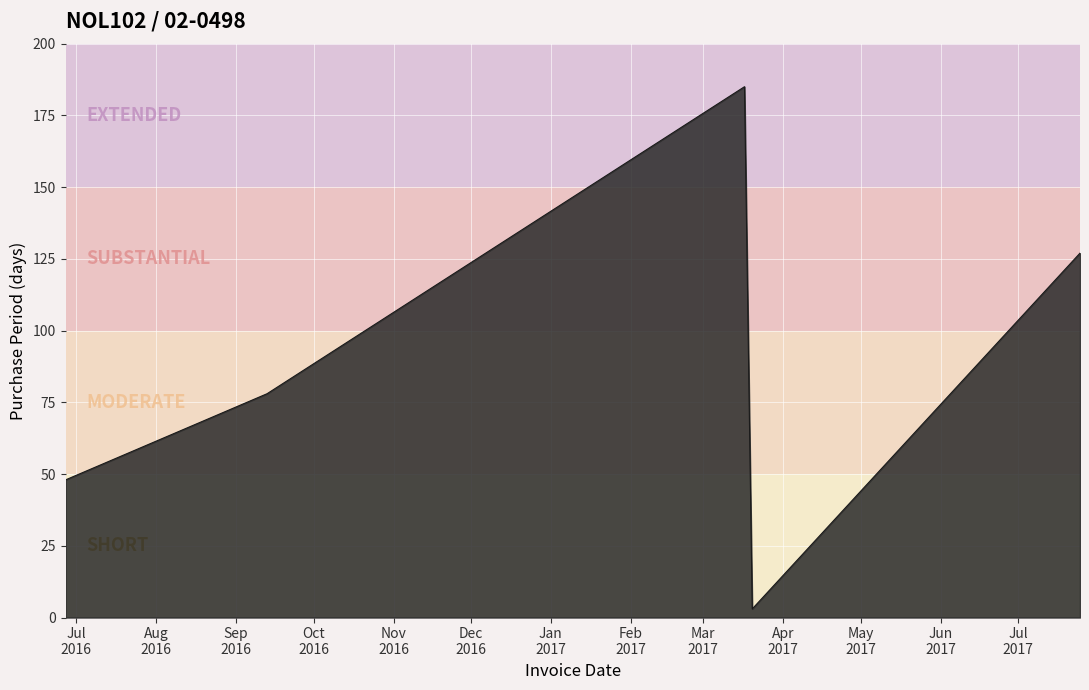

What is the sum of all values?

441